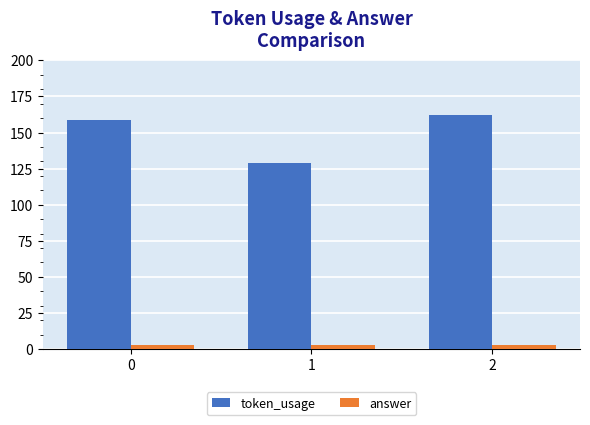

What is the value of the answer bar at the 3rd from the left?

3